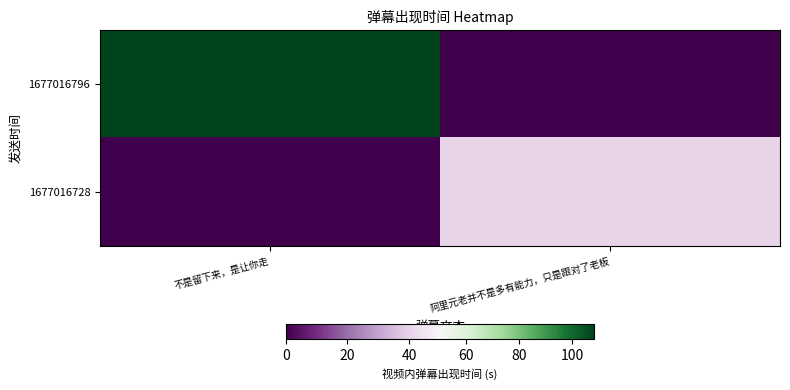

Reading left to right, what are all the values shown in this chart?

1677016796: 不是留下来，是让你走=108.5	阿里元老并不是多有能力，只是跟对了老板=0.0
1677016728: 不是留下来，是让你走=0.0	阿里元老并不是多有能力，只是跟对了老板=40.0